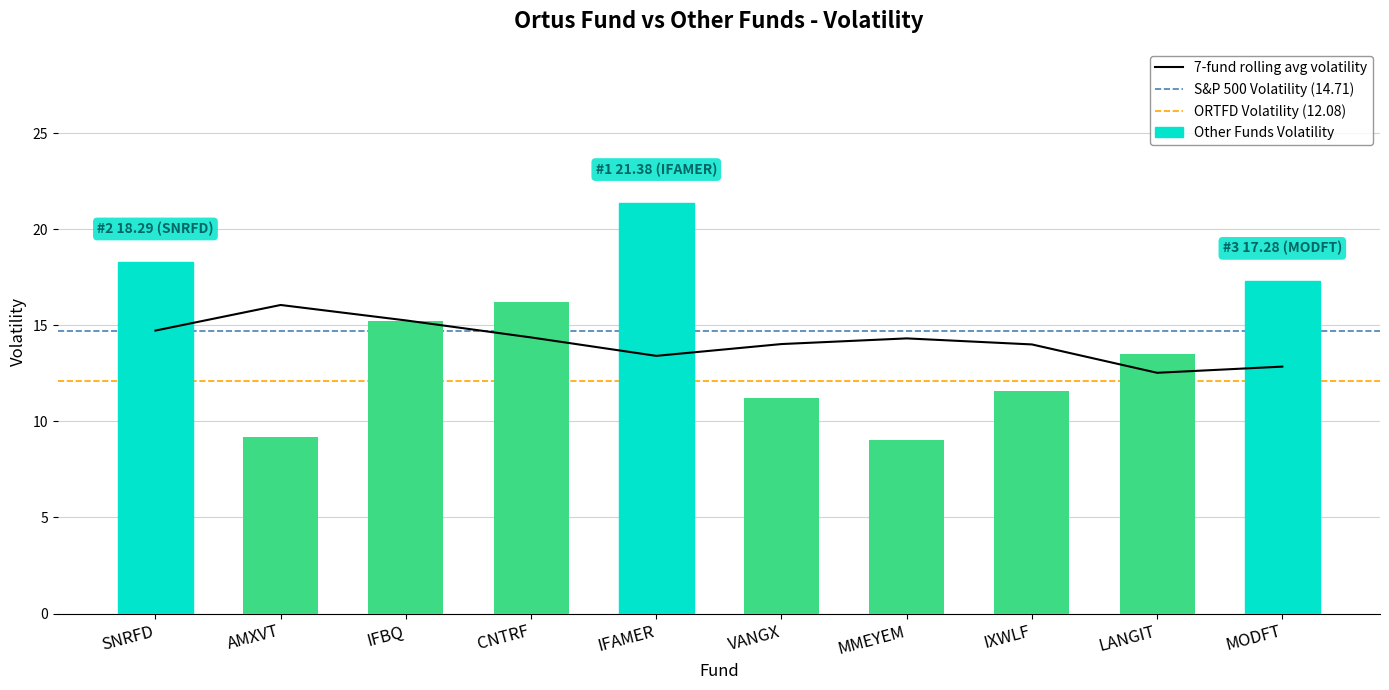

Reading left to right, list all the values displayed in this chart.

18.3	9.2	15.2	16.2	21.4	11.2	9.1	11.6	13.5	17.3